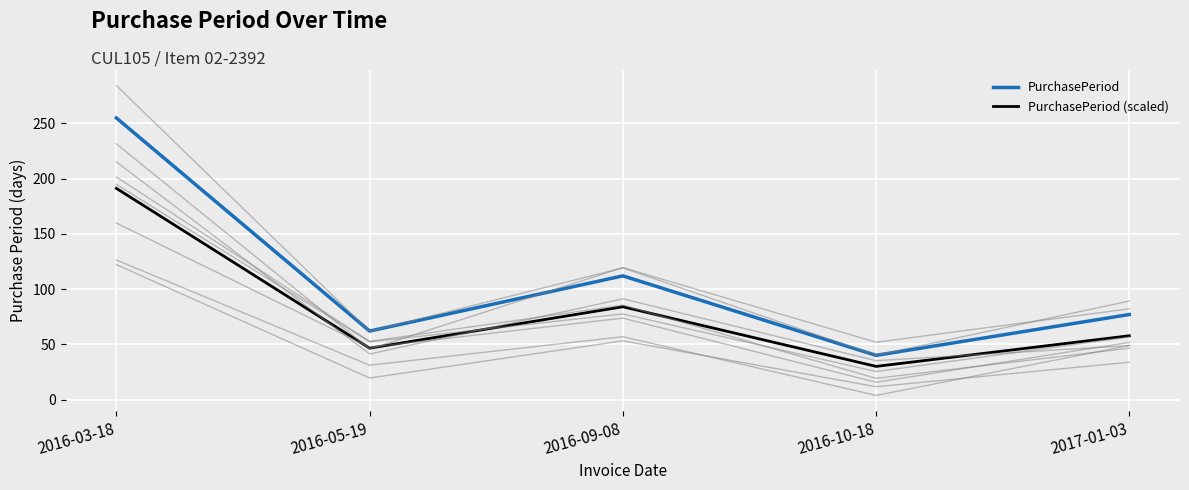

How many series are shown in this chart?

2